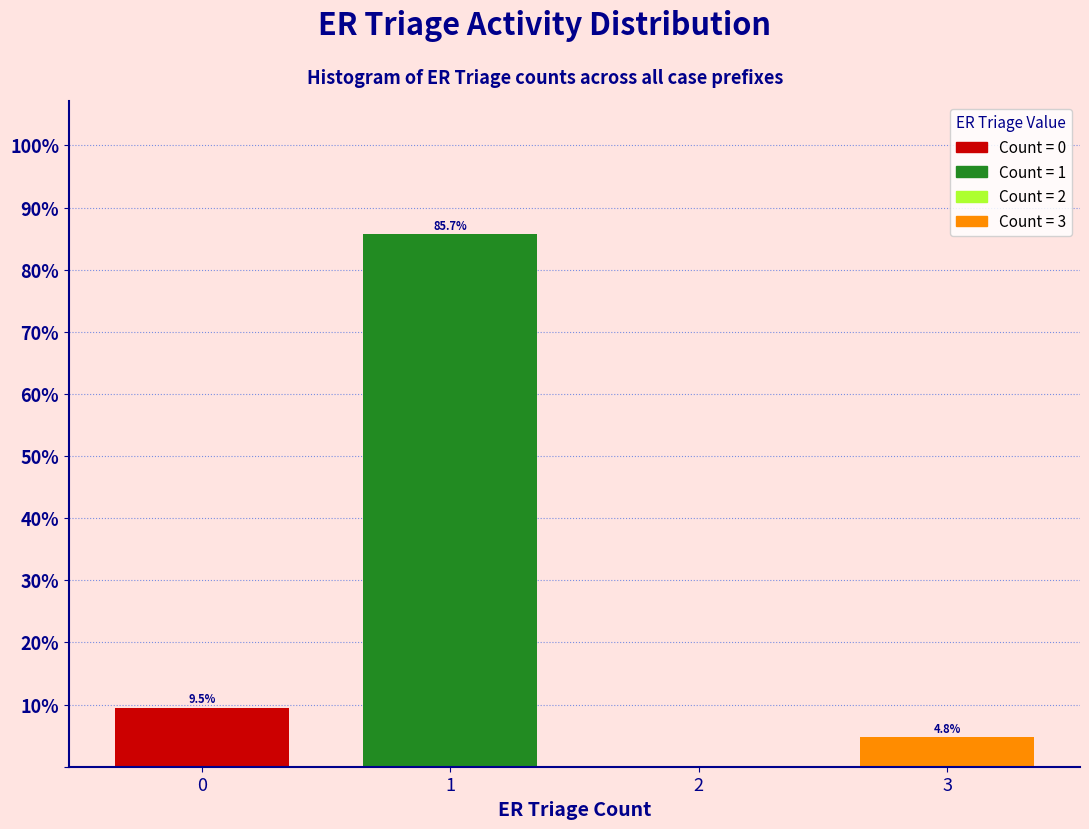

Which range on the x-axis has the tallest bar?

0.5 to 1.5